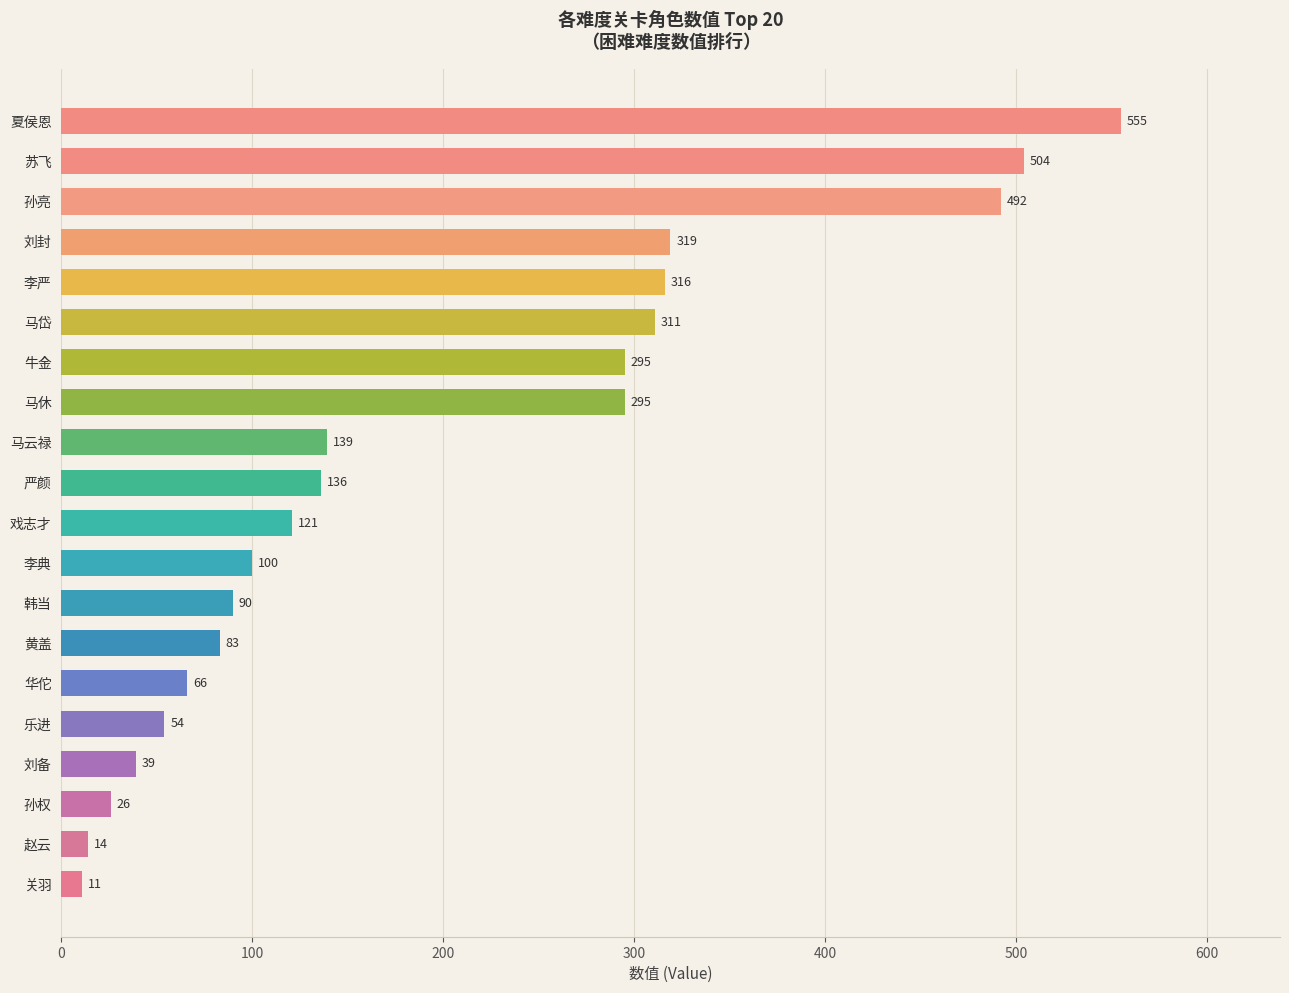

What is the smallest value displayed?

11